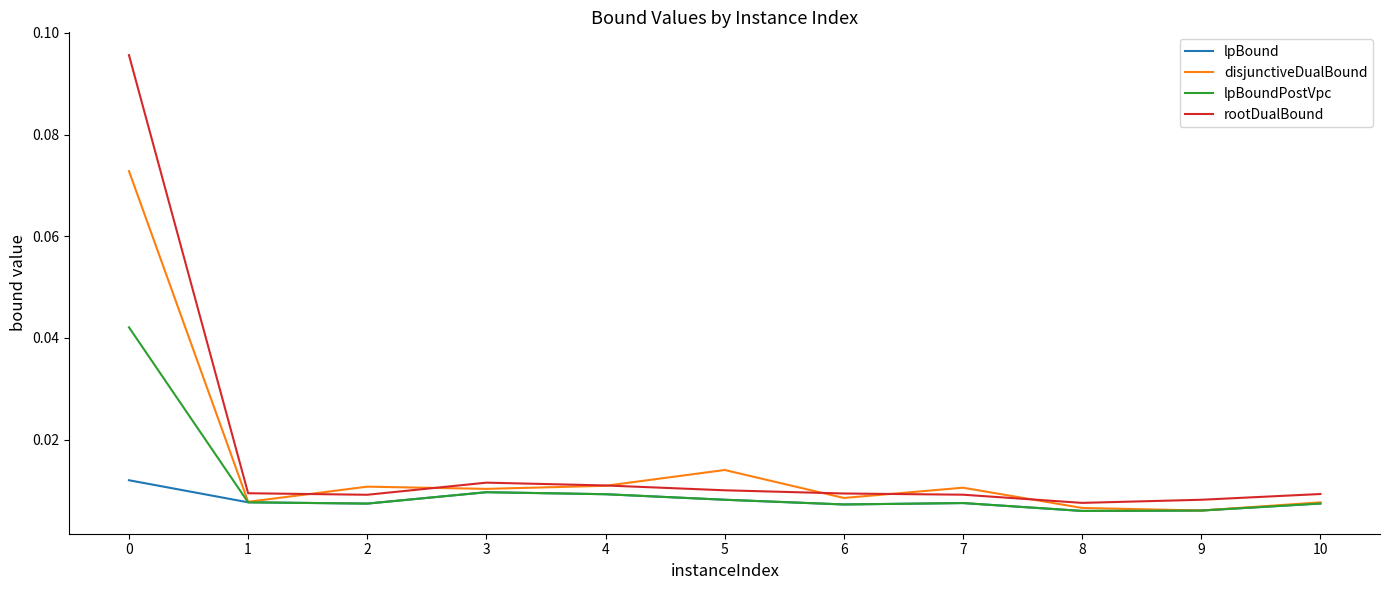

What are all the series names shown in the legend?

lpBound, disjunctiveDualBound, lpBoundPostVpc, rootDualBound